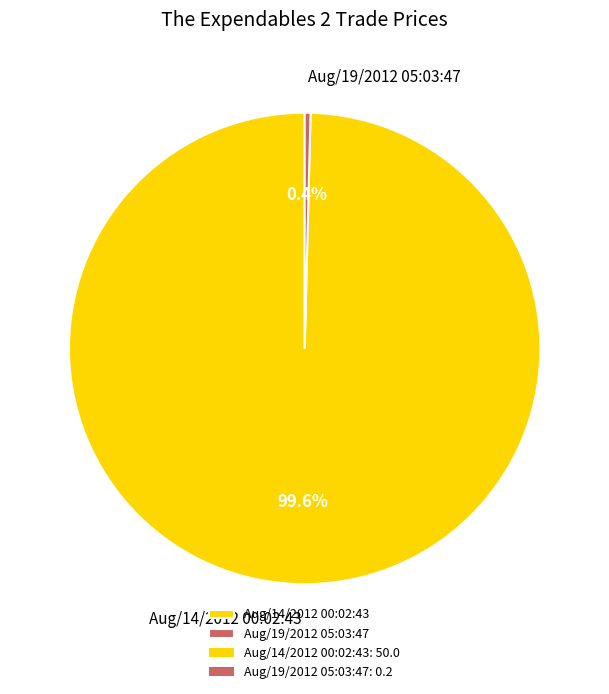

What portion of the pie excludes Aug/19/2012 05:03:47?

99.6%